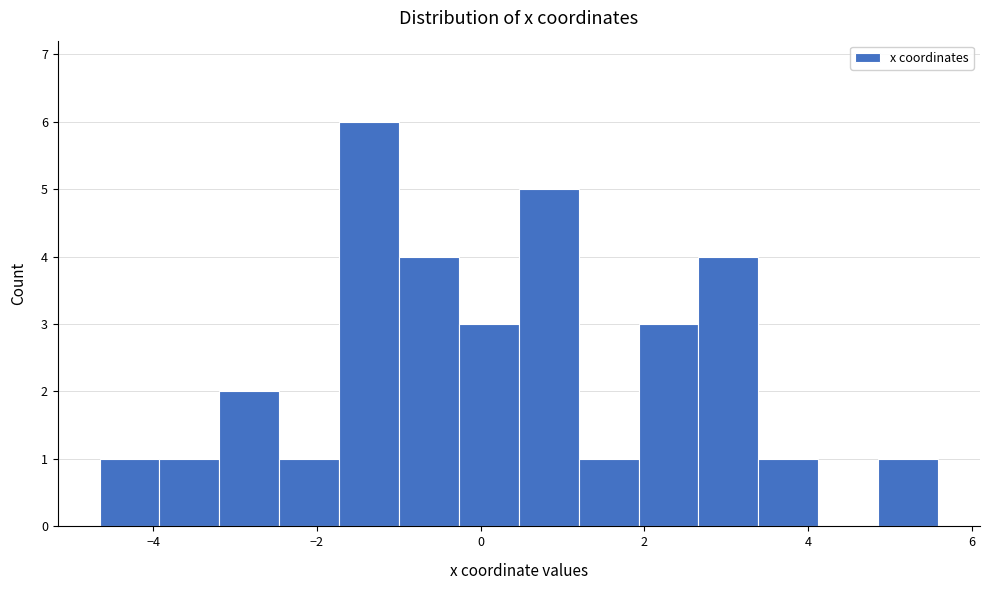

Around what value on the x-axis is the tallest bar? Give the approximate position of its centre, as read against the axis.

-1.4